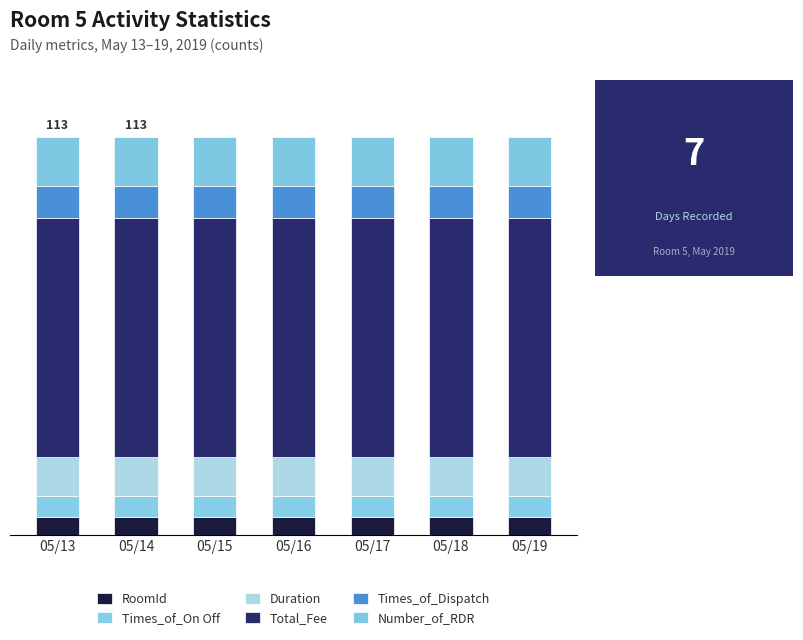

True or false: Times_of_On Off has a value of 6 at 05/17.

True